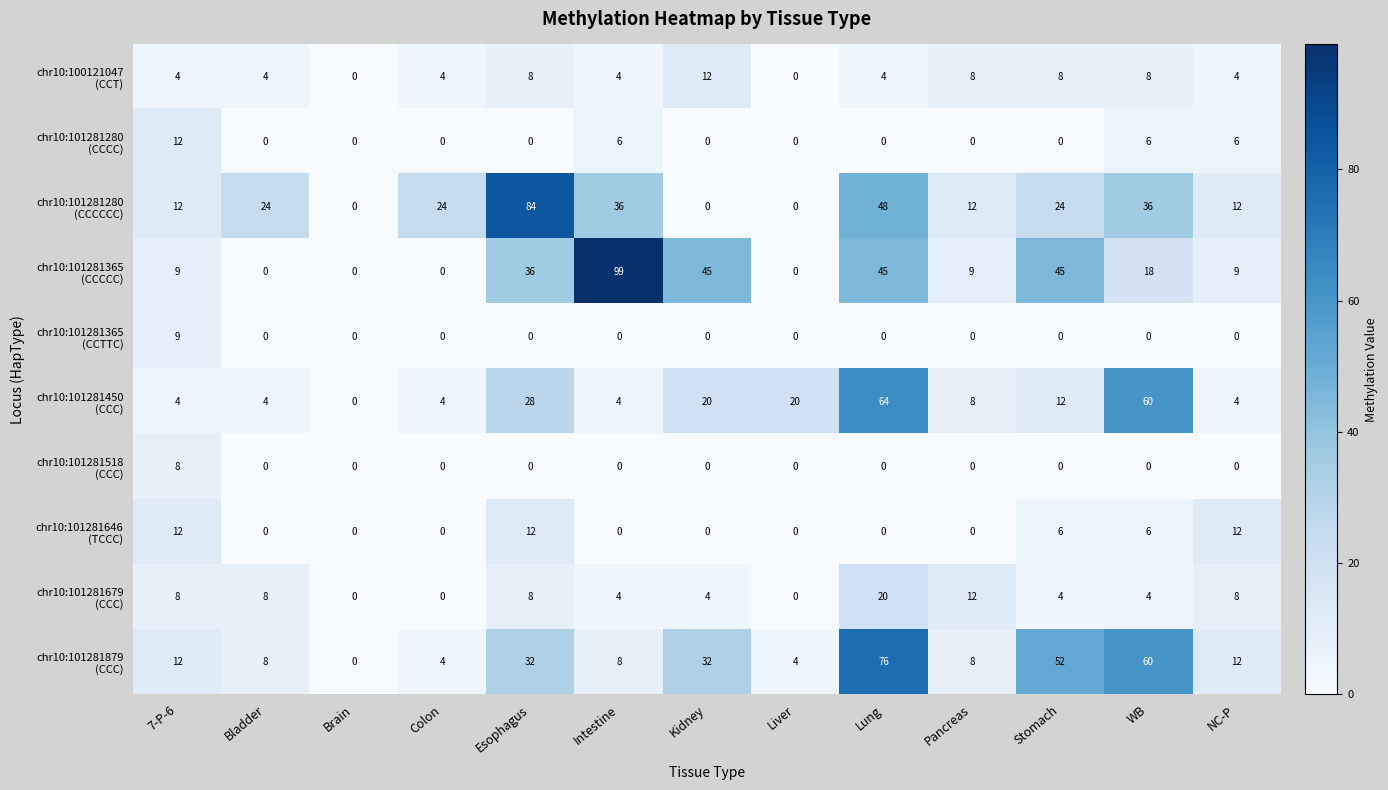

What is the spread (max minus min) of values at Lung?

76